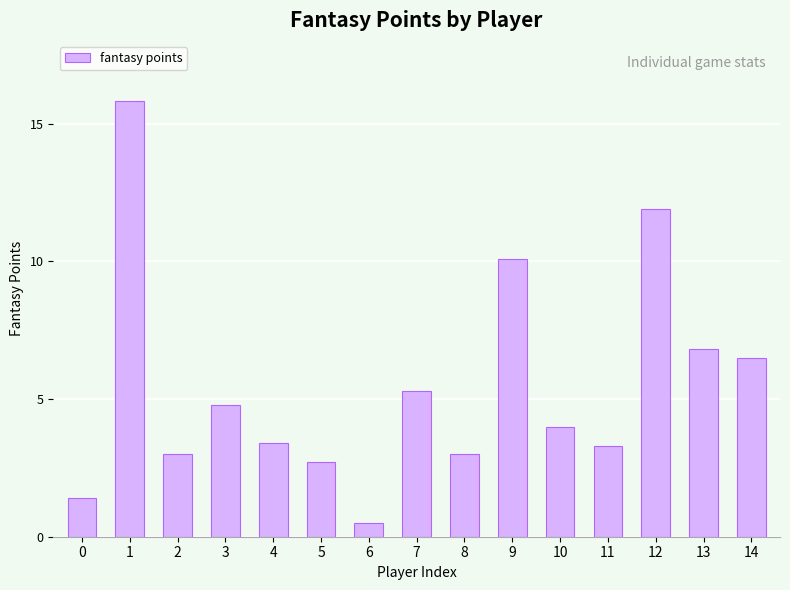

The value at 8 is 0.7. True or false?

False